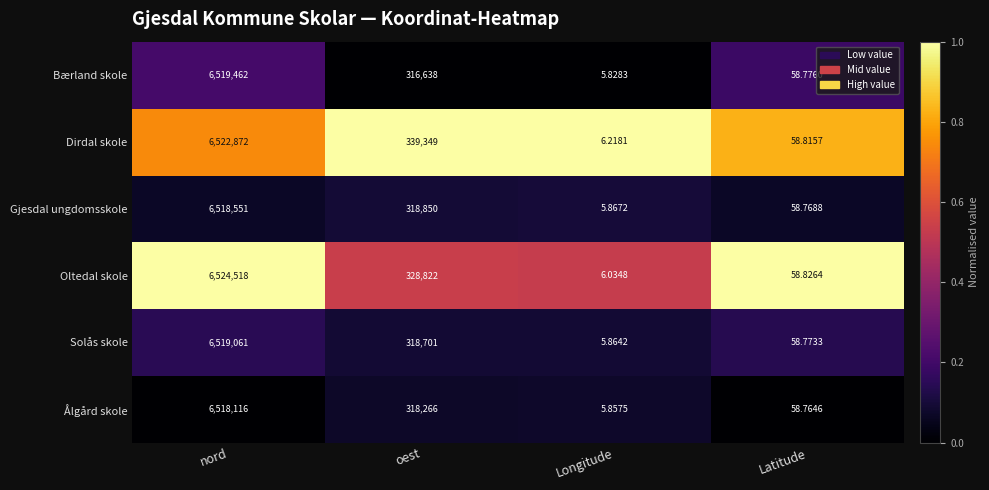

Which series has the largest range (max minus min)?

Oltedal skole